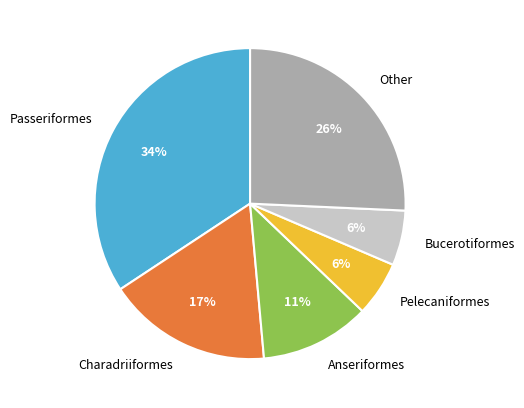

How many segments does this pie chart have?

6